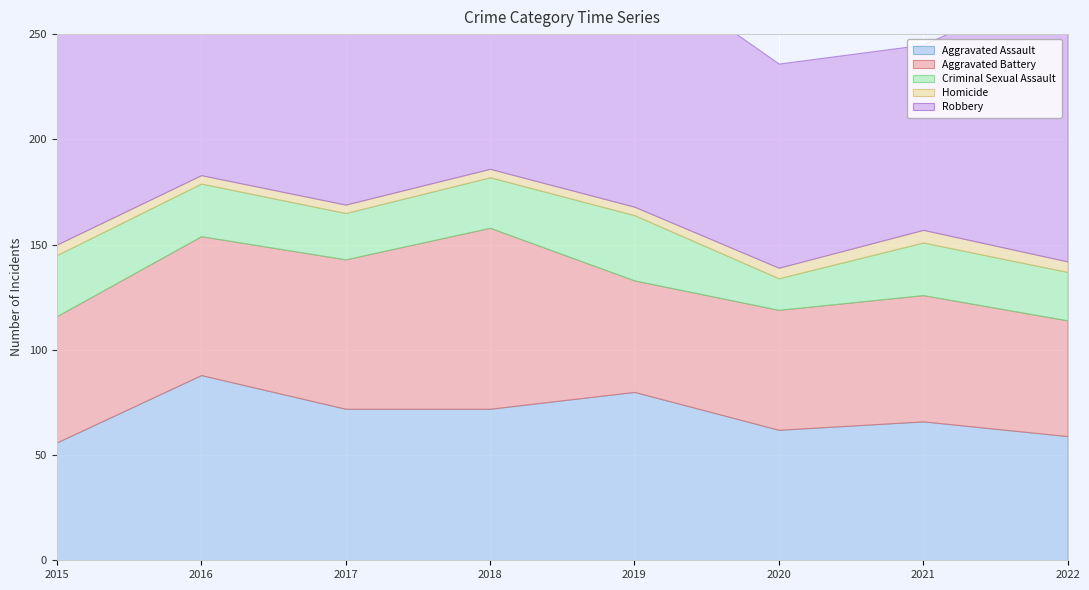

What is the sum of all Homicide values?

37